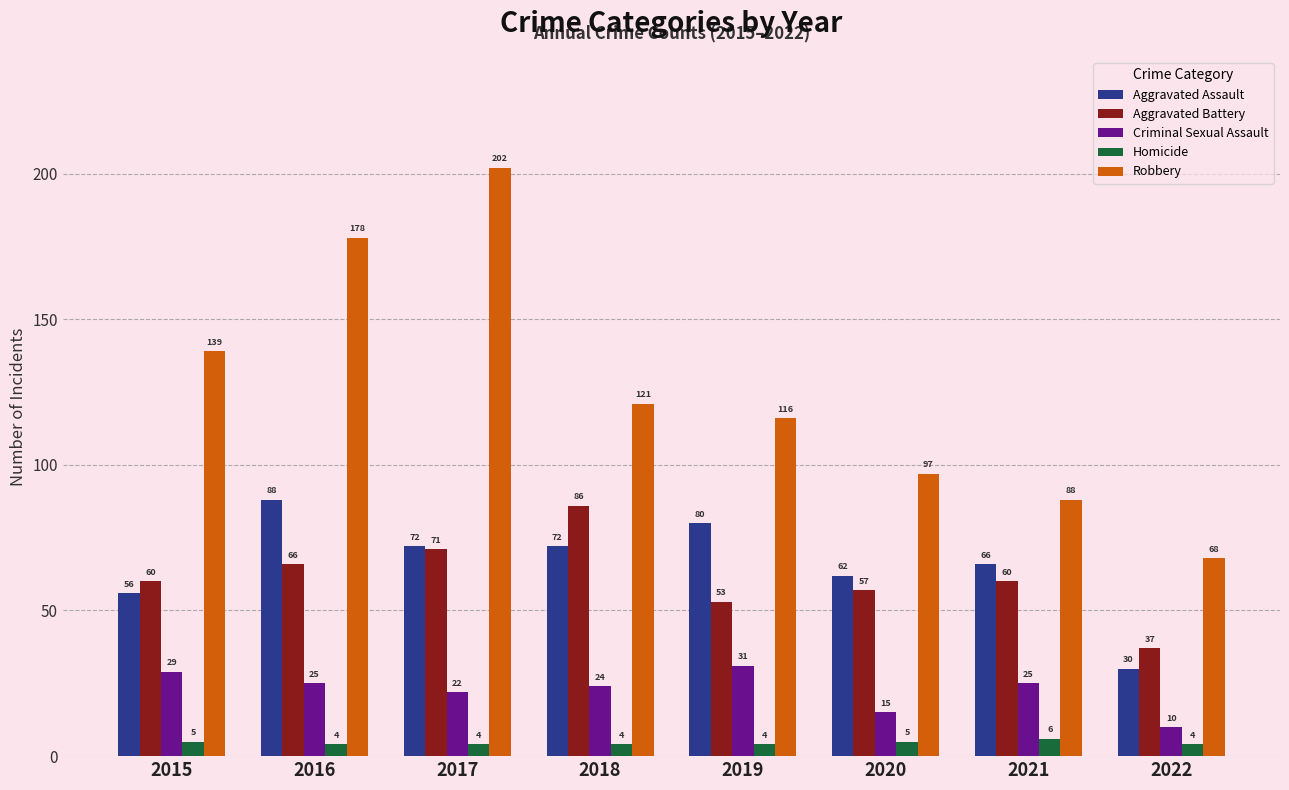

Which series changed the most between 2019 and 2022?

Aggravated Assault